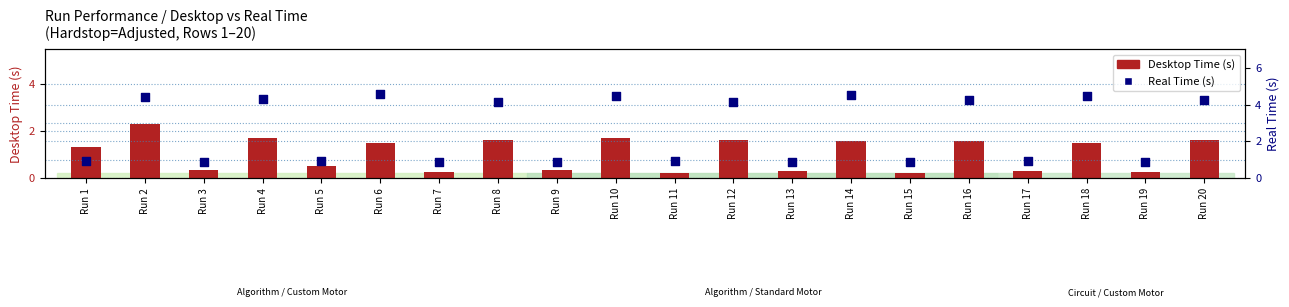

At how many categories does at least one series exceed 1?

11